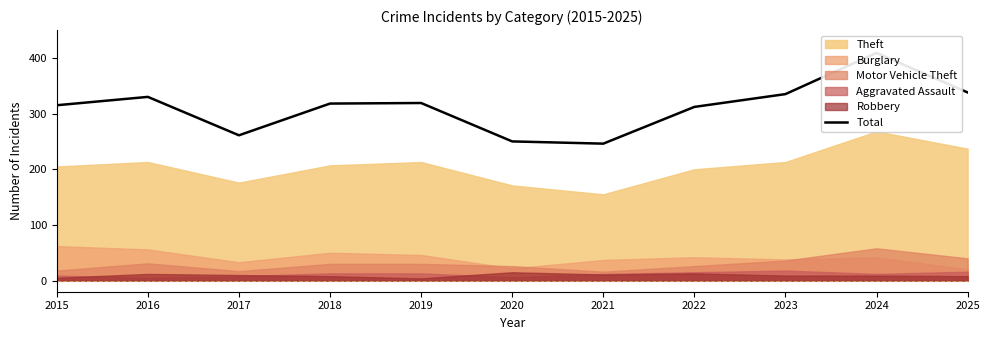

What is the ratio of the value at 2023 to the value at 2018?

1.1